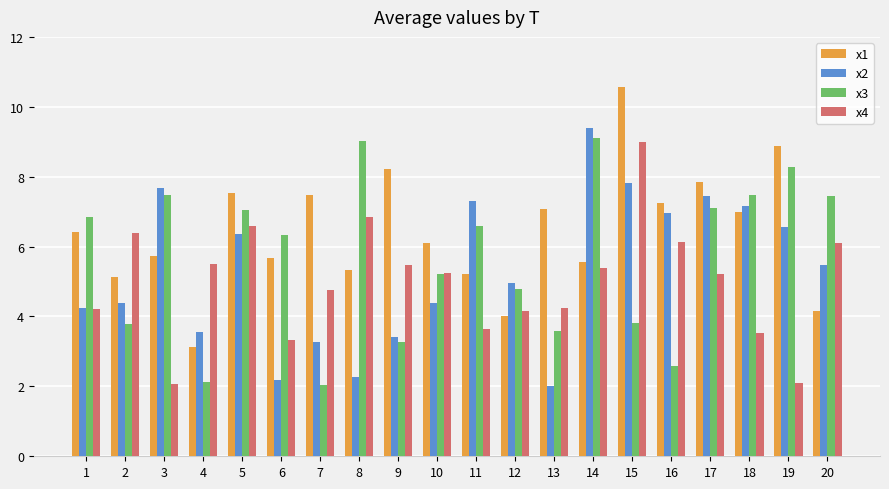

At which label does x2 reach its minimum?

13